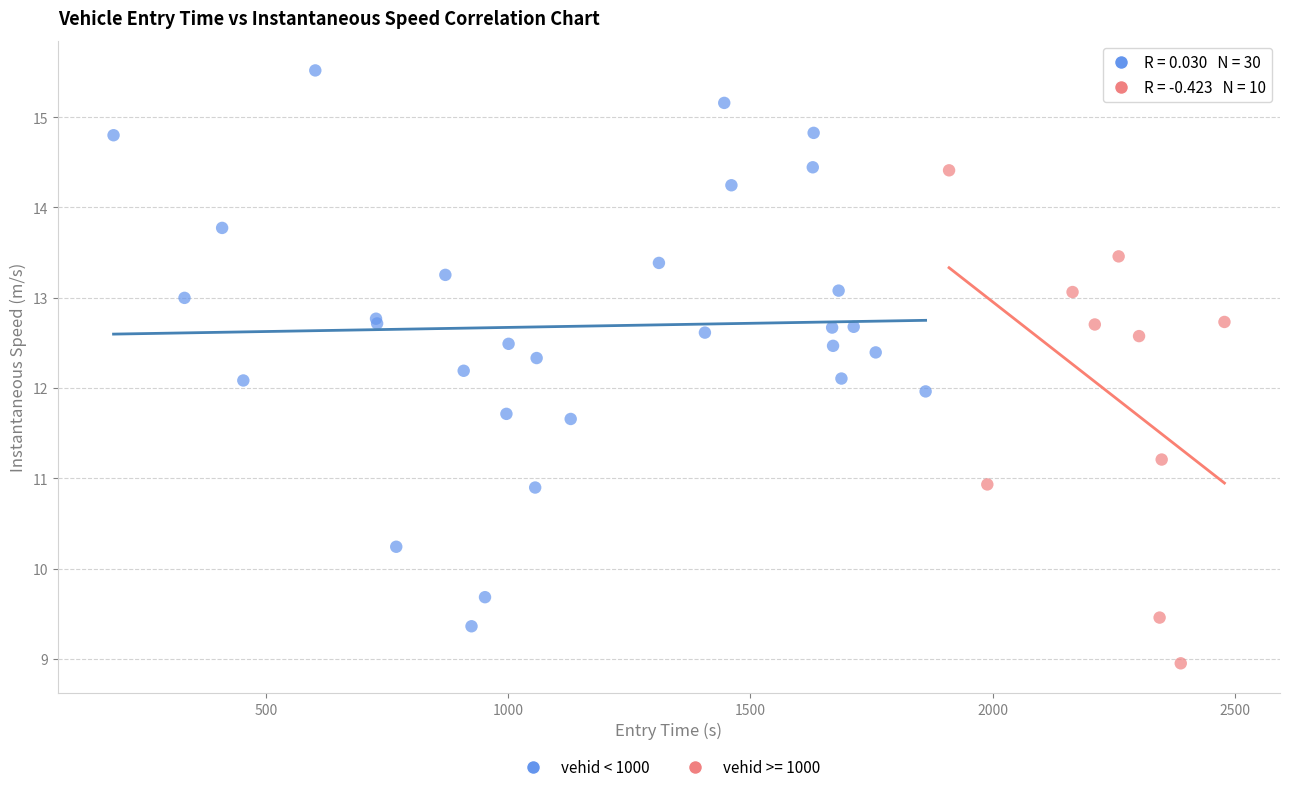

Which series reaches the maximum Y coordinate?

vehid < 1000